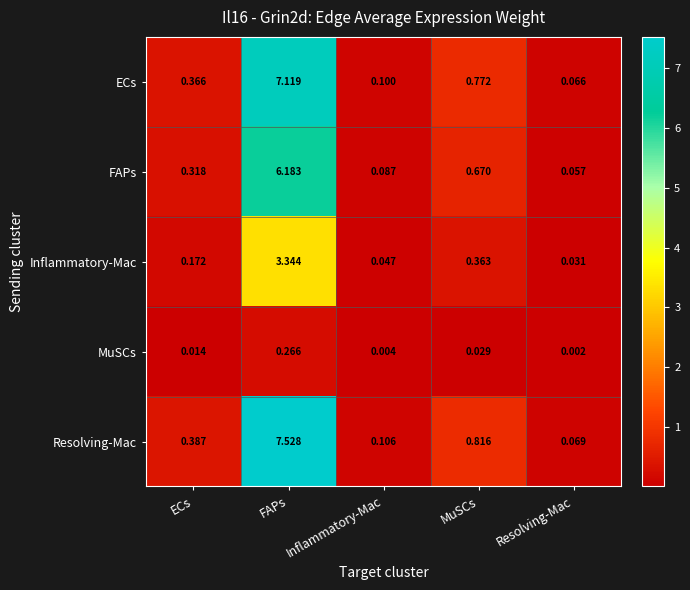

Which series has the largest range (max minus min)?

Resolving-Mac